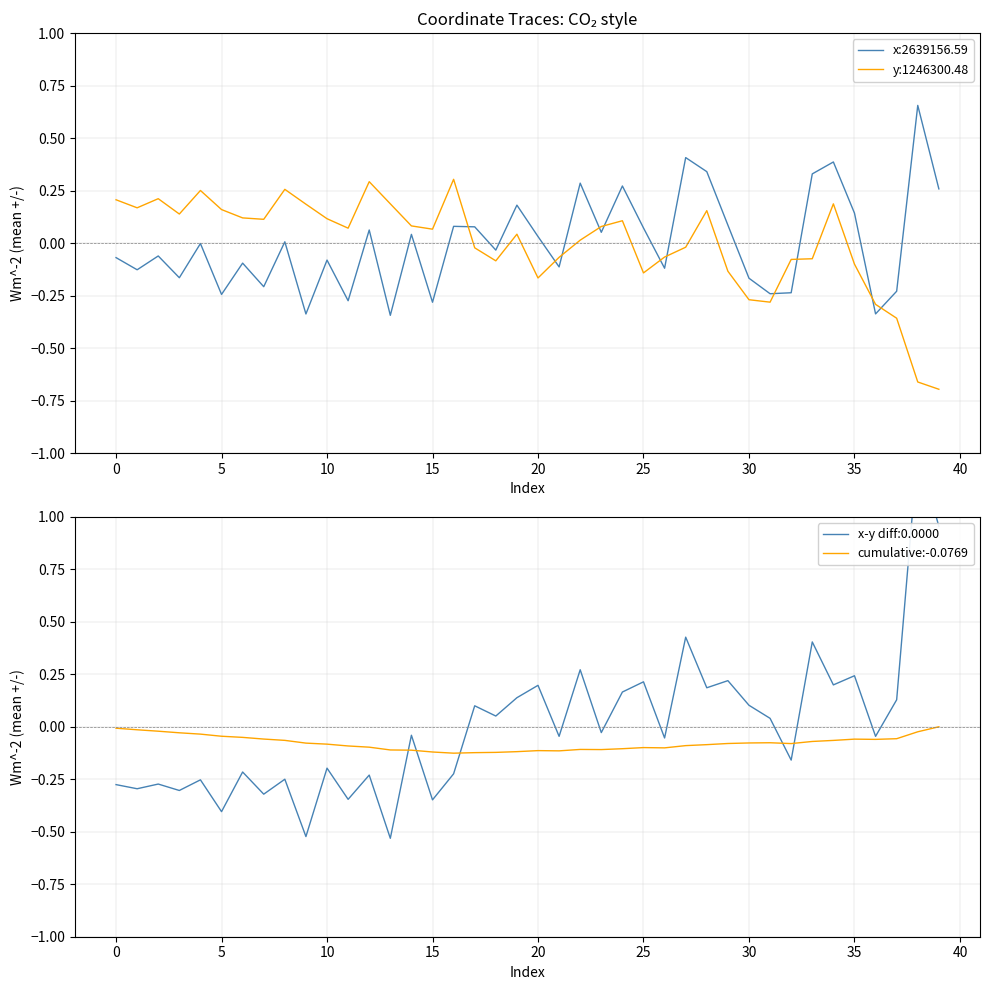

After their last crossing, which series has the higher values: y:1246300.48 or x:2639156.59?

x:2639156.59